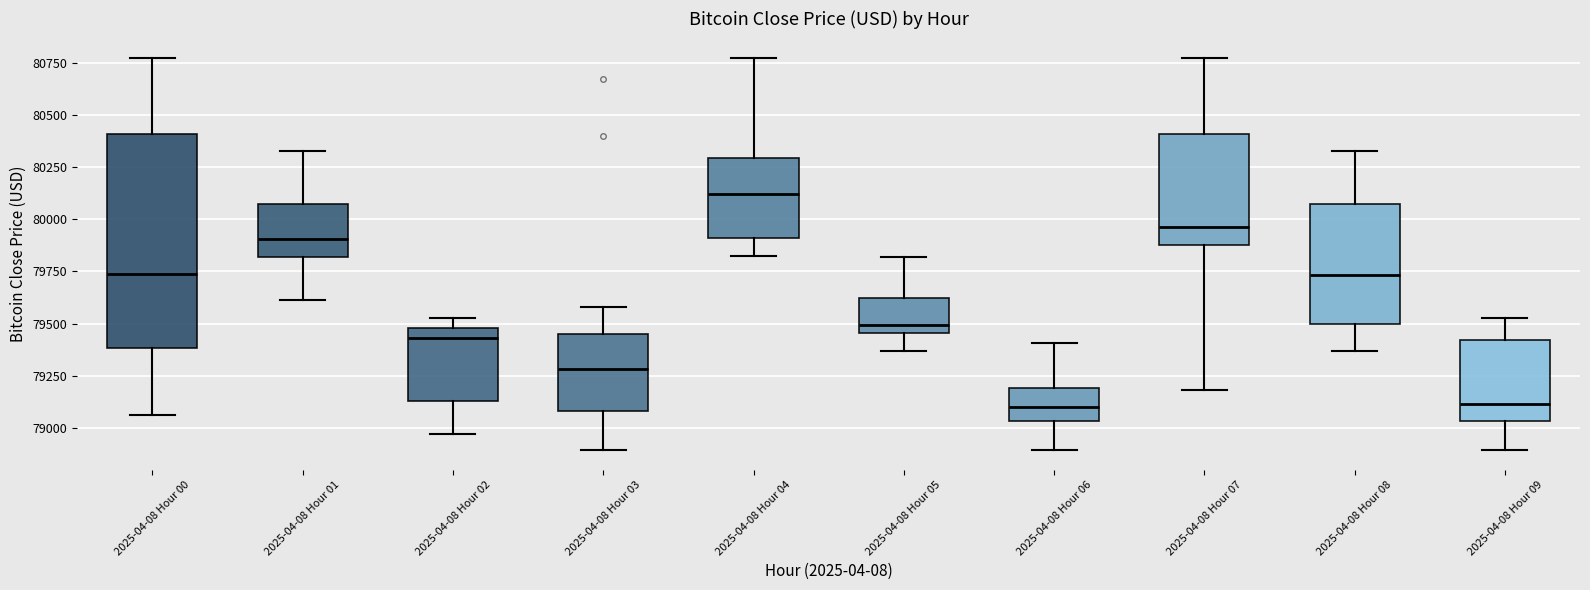

Reading left to right, read every box against the y-axis: the position of its median line, the range the box covers, and the ends of its whiskers. The values are not printed on the chart, so give them approximately, as read against the axis.

2025-04-08 Hour 00: median 79750, box 79400 to 80400, whiskers 79050 to 80750
2025-04-08 Hour 01: median 79900, box 79800 to 80050, whiskers 79600 to 80350
2025-04-08 Hour 02: median 79450, box 79150 to 79500, whiskers 78950 to 79550
2025-04-08 Hour 03: median 79300, box 79100 to 79450, whiskers 78900 to 79600
2025-04-08 Hour 04: median 80100, box 79900 to 80300, whiskers 79800 to 80750
2025-04-08 Hour 05: median 79500, box 79450 to 79600, whiskers 79350 to 79800
2025-04-08 Hour 06: median 79100, box 79050 to 79200, whiskers 78900 to 79400
2025-04-08 Hour 07: median 79950, box 79850 to 80400, whiskers 79200 to 80750
2025-04-08 Hour 08: median 79750, box 79500 to 80050, whiskers 79350 to 80350
2025-04-08 Hour 09: median 79100, box 79050 to 79400, whiskers 78900 to 79550